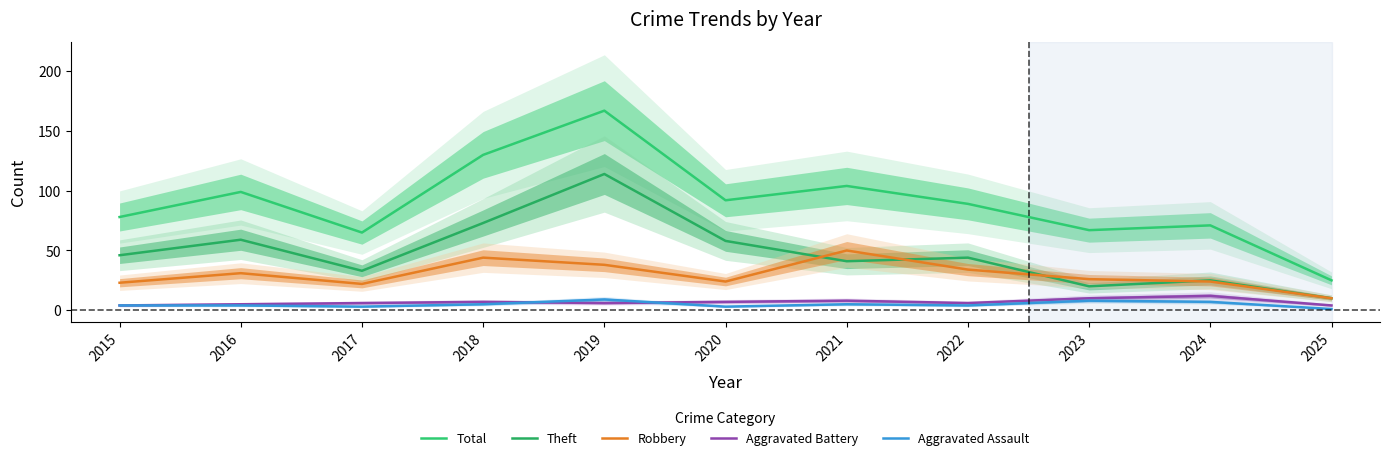

True or false: Theft has more than 1 points higher than both neighbors.

True